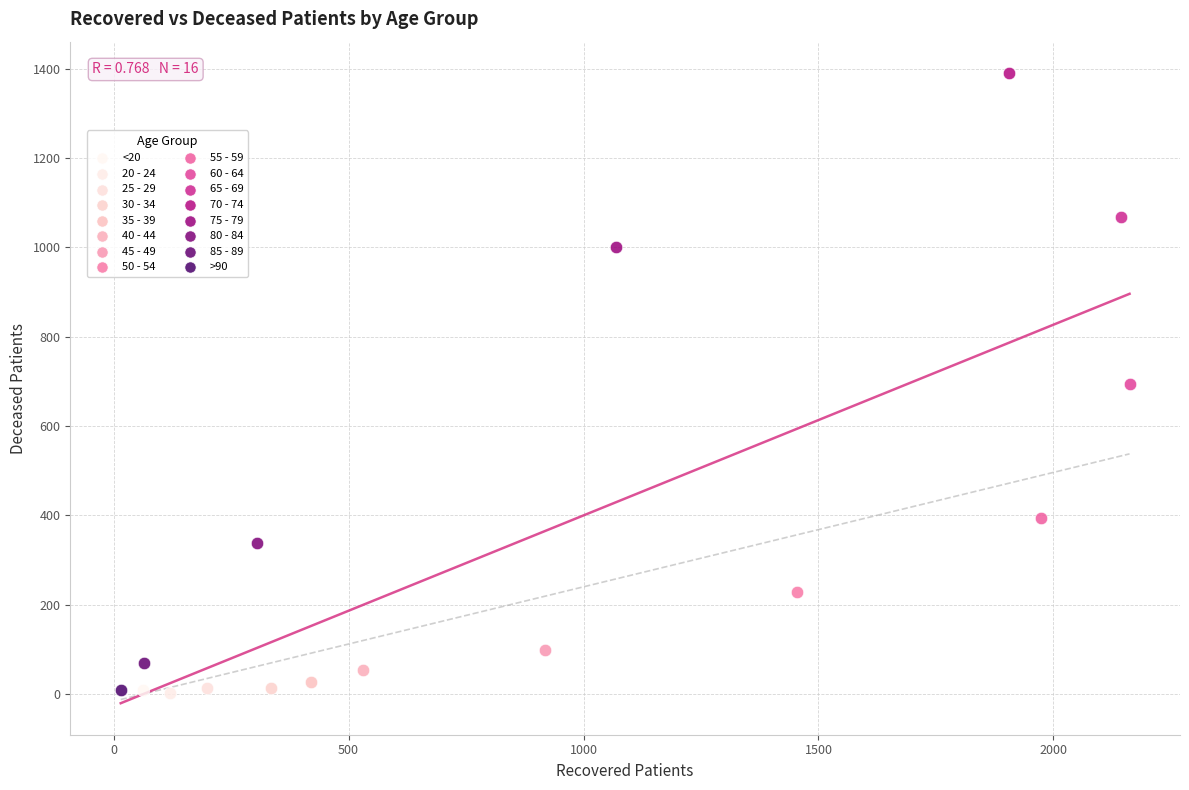

What are all the series names shown in the legend?

<20, 20 - 24, 25 - 29, 30 - 34, 35 - 39, 40 - 44, 45 - 49, 50 - 54, 55 - 59, 60 - 64, 65 - 69, 70 - 74, 75 - 79, 80 - 84, 85 - 89, >90